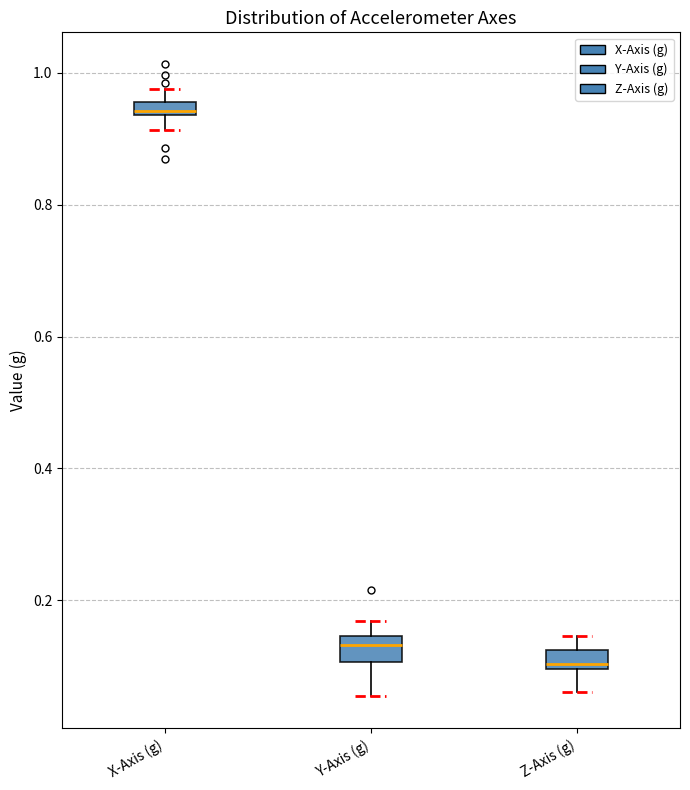

Which box has the highest median line?

X-Axis (g)